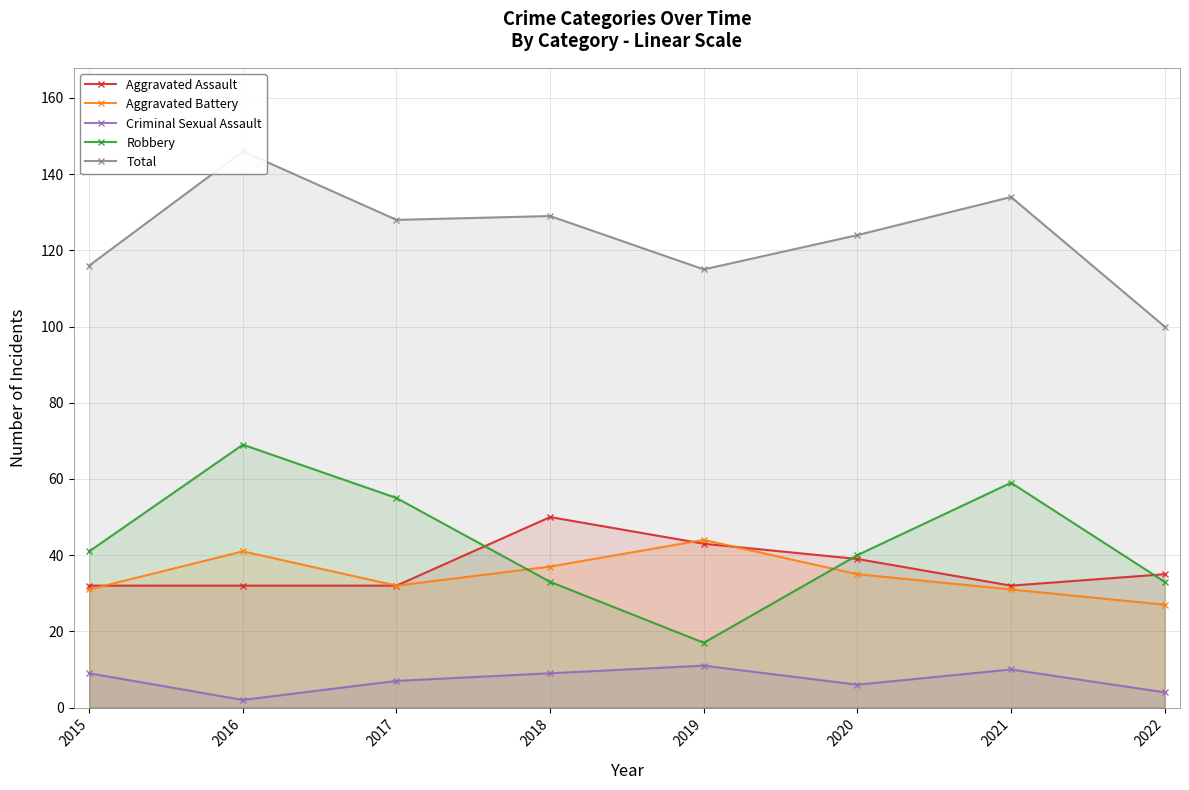

What is the sum of the Aggravated Battery values at 2020 and 2017?

67